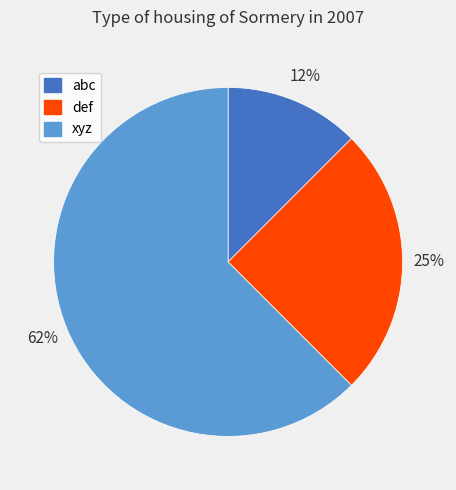

Combined, do def and abc account for over 50%?

No